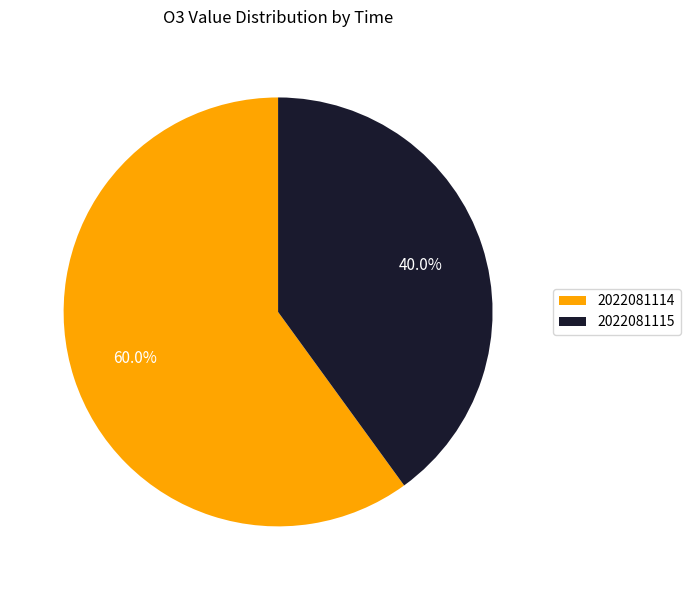

To the nearest percent, what is the difference between the 2022081115 and 2022081114 slice percentages?

20%